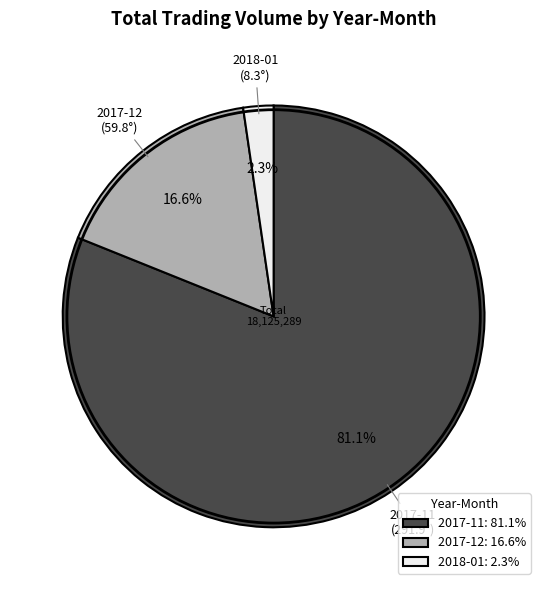

How much of the chart is everything except 2017-11?

18.9%